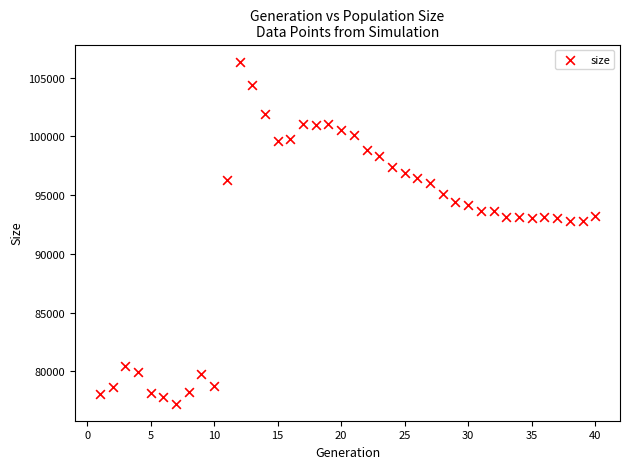

What is the range of Y values (max minus min)?

29106